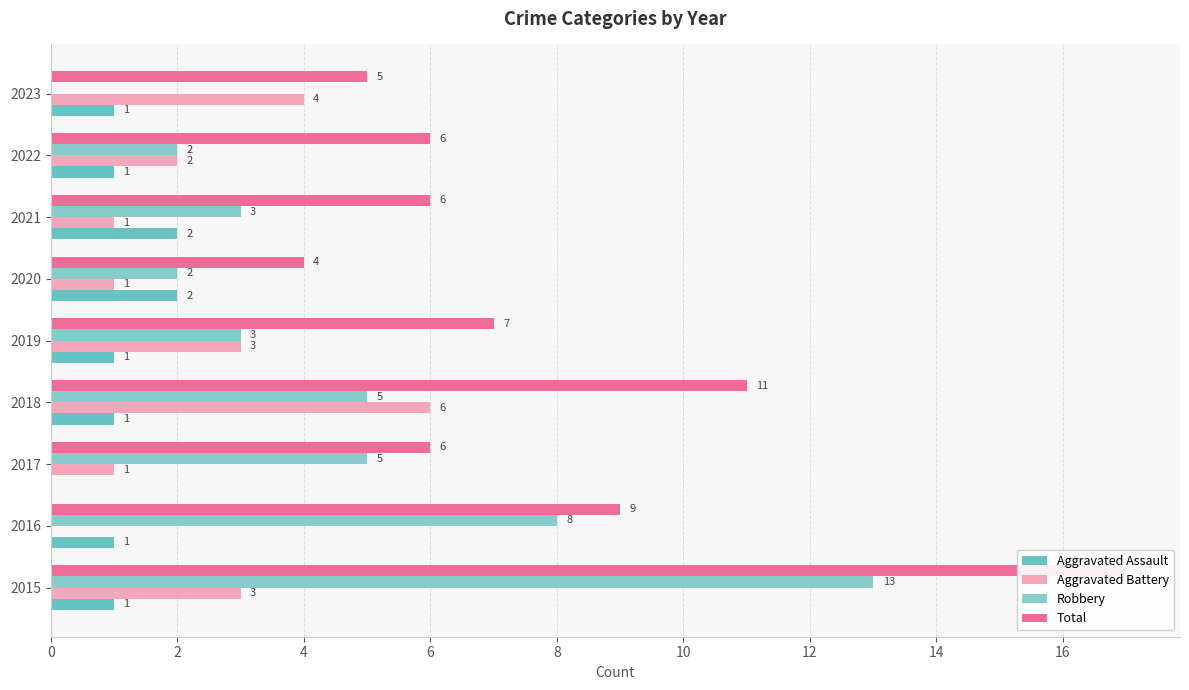

What is the average value of the Robbery series?

5